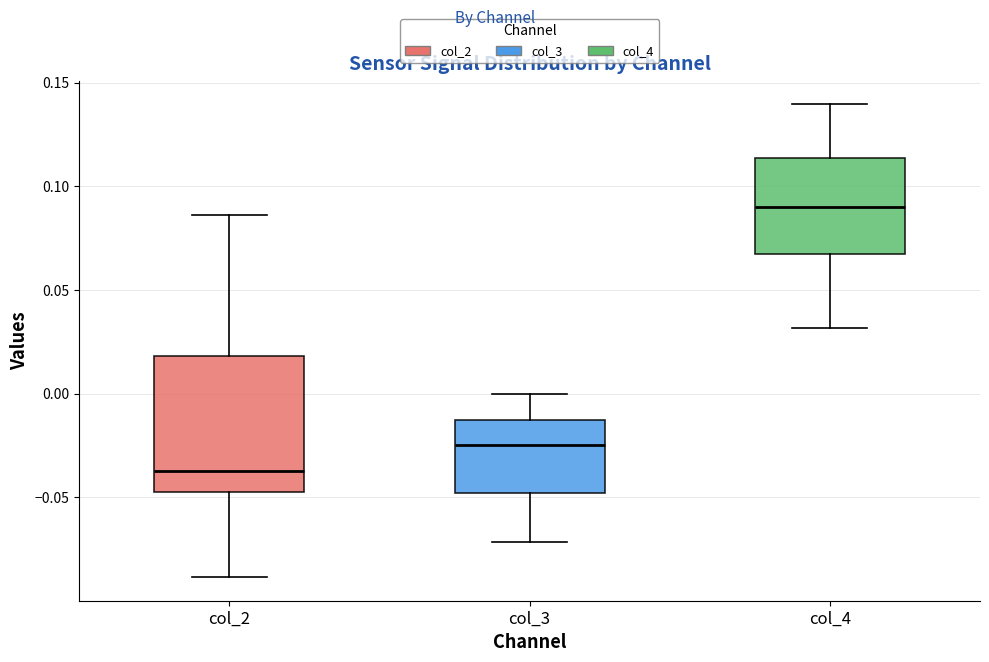

Reading left to right, read every box against the y-axis: the position of its median line, the range the box covers, and the ends of its whiskers. The values are not printed on the chart, so give them approximately, as read against the axis.

col_2: median -0.035, box -0.045 to 0.020, whiskers -0.090 to 0.085
col_3: median -0.025, box -0.050 to -0.015, whiskers -0.070 to 0.000
col_4: median 0.090, box 0.070 to 0.115, whiskers 0.030 to 0.140